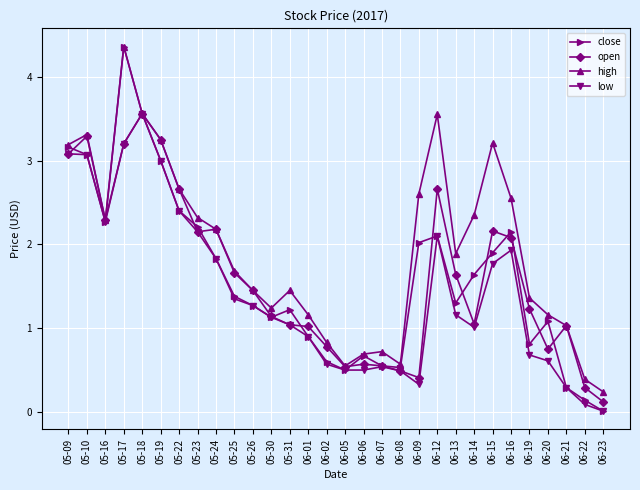

The close series shows 1.1 at 05-16. True or false?

False